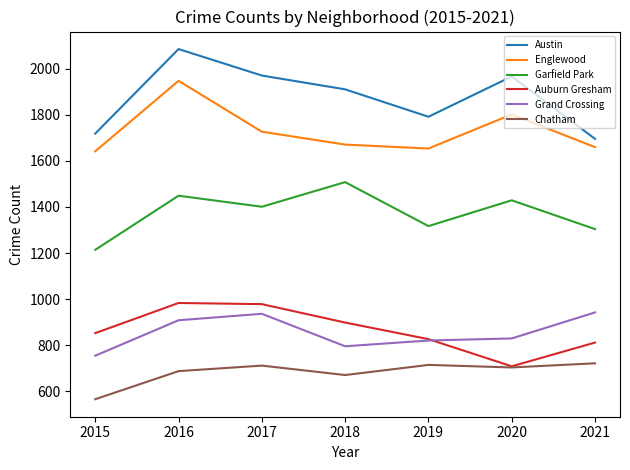

The value of Auburn Gresham at 2016 is 983. True or false?

True